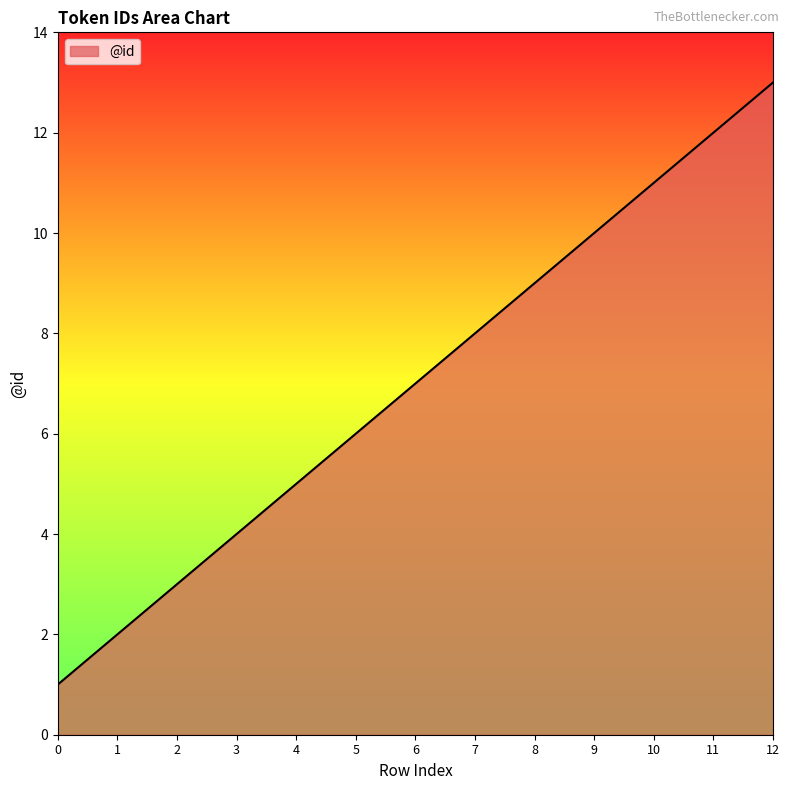

Rank the categories by value from lowest to highest.

0, 1, 2, 3, 4, 5, 6, 7, 8, 9, 10, 11, 12